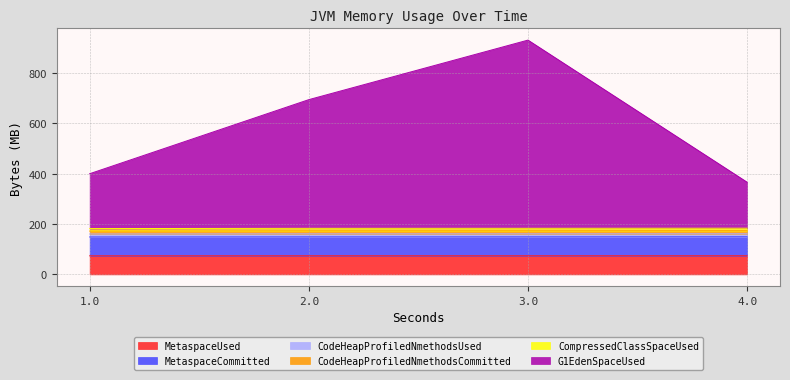

Read the MetaspaceUsed value at 2.0.

74.2